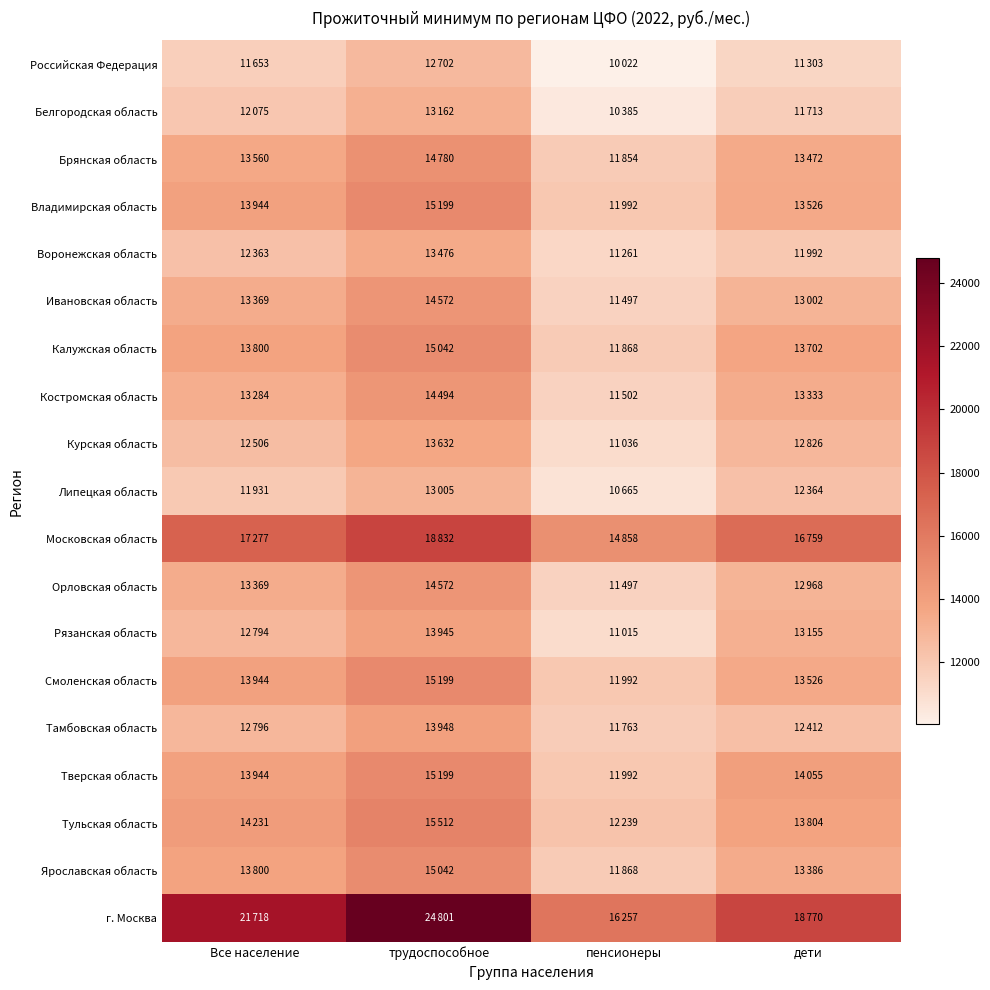

Reading left to right, transcribe all the data shown in this chart.

Российская Федерация: Все население=11653	трудоспособное=12702	пенсионеры=10022	дети=11303
Белгородская область: Все население=12075	трудоспособное=13162	пенсионеры=10385	дети=11713
Брянская область: Все население=13560	трудоспособное=14780	пенсионеры=11854	дети=13472
Владимирская область: Все население=13944	трудоспособное=15199	пенсионеры=11992	дети=13526
Воронежская область: Все население=12363	трудоспособное=13476	пенсионеры=11261	дети=11992
Ивановская область: Все население=13369	трудоспособное=14572	пенсионеры=11497	дети=13002
Калужская область: Все население=13800	трудоспособное=15042	пенсионеры=11868	дети=13702
Костромская область: Все население=13284	трудоспособное=14494	пенсионеры=11502	дети=13333
Курская область: Все население=12506	трудоспособное=13632	пенсионеры=11036	дети=12826
Липецкая область: Все население=11931	трудоспособное=13005	пенсионеры=10665	дети=12364
Московская область: Все население=17277	трудоспособное=18832	пенсионеры=14858	дети=16759
Орловская область: Все население=13369	трудоспособное=14572	пенсионеры=11497	дети=12968
Рязанская область: Все население=12794	трудоспособное=13945	пенсионеры=11015	дети=13155
Смоленская область: Все население=13944	трудоспособное=15199	пенсионеры=11992	дети=13526
Тамбовская область: Все население=12796	трудоспособное=13948	пенсионеры=11763	дети=12412
Тверская область: Все население=13944	трудоспособное=15199	пенсионеры=11992	дети=14055
Тульская область: Все население=14231	трудоспособное=15512	пенсионеры=12239	дети=13804
Ярославская область: Все население=13800	трудоспособное=15042	пенсионеры=11868	дети=13386
г. Москва: Все население=21718	трудоспособное=24801	пенсионеры=16257	дети=18770